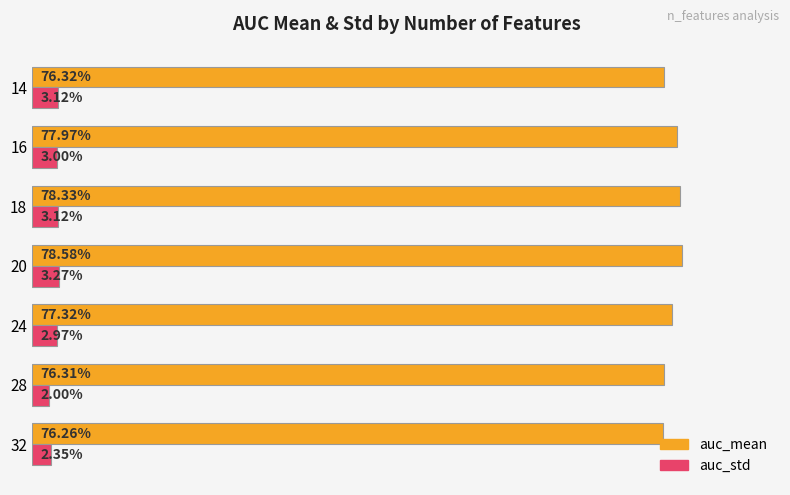

Is the value of auc_std at 14 greater than the value of auc_mean at 20?

No